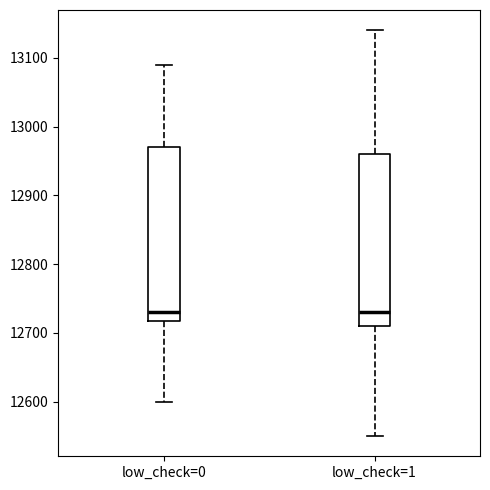

Where is the lower edge of the box for low_check=1 on the y-axis? The values are not printed on the chart, so give them approximately, as read against the axis.

12710